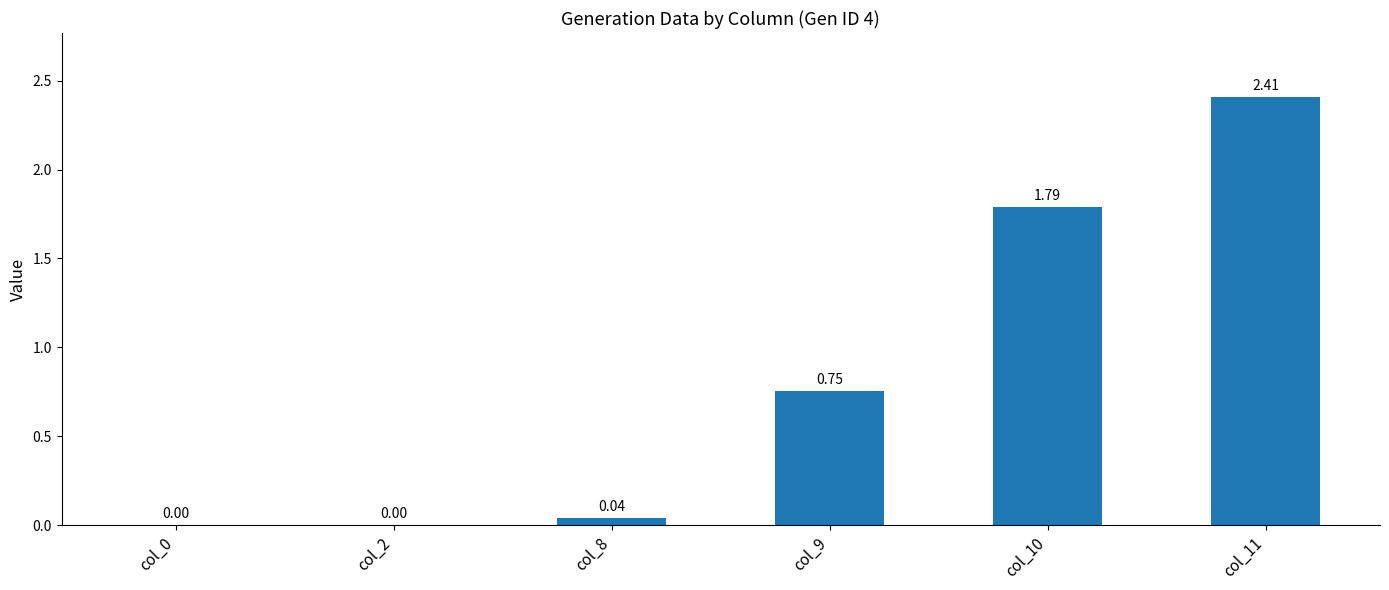

Between col_10 and col_2, which is larger?

col_10